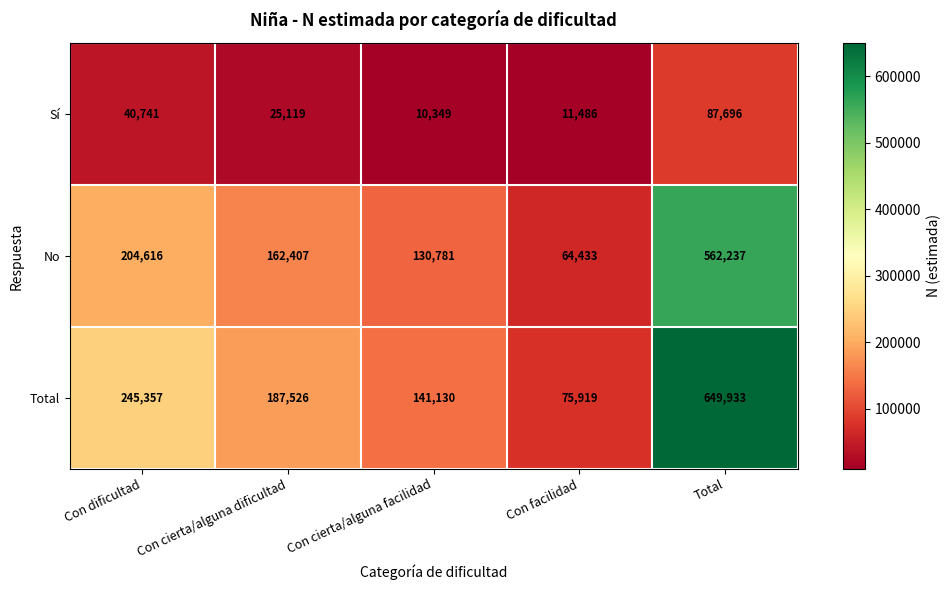

What is the difference between the maximum and minimum values in the No series?

497804